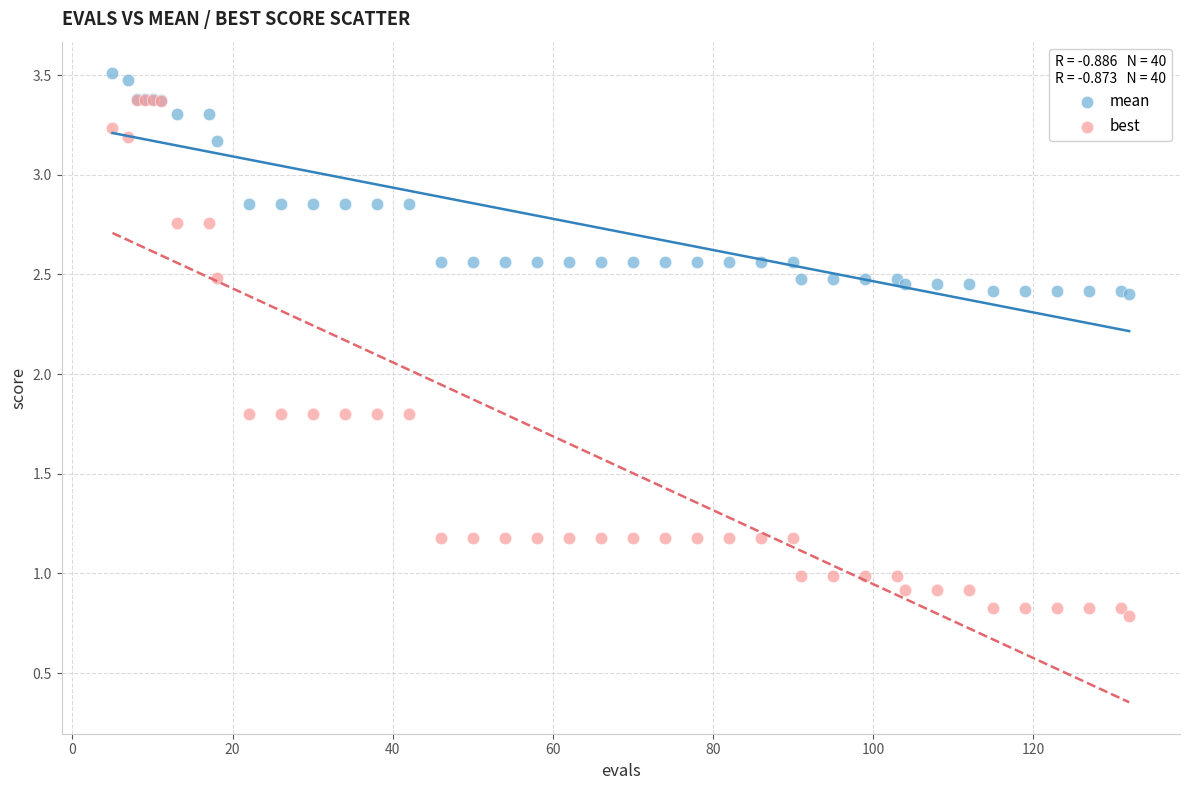

Which series contains the lowest Y value?

best